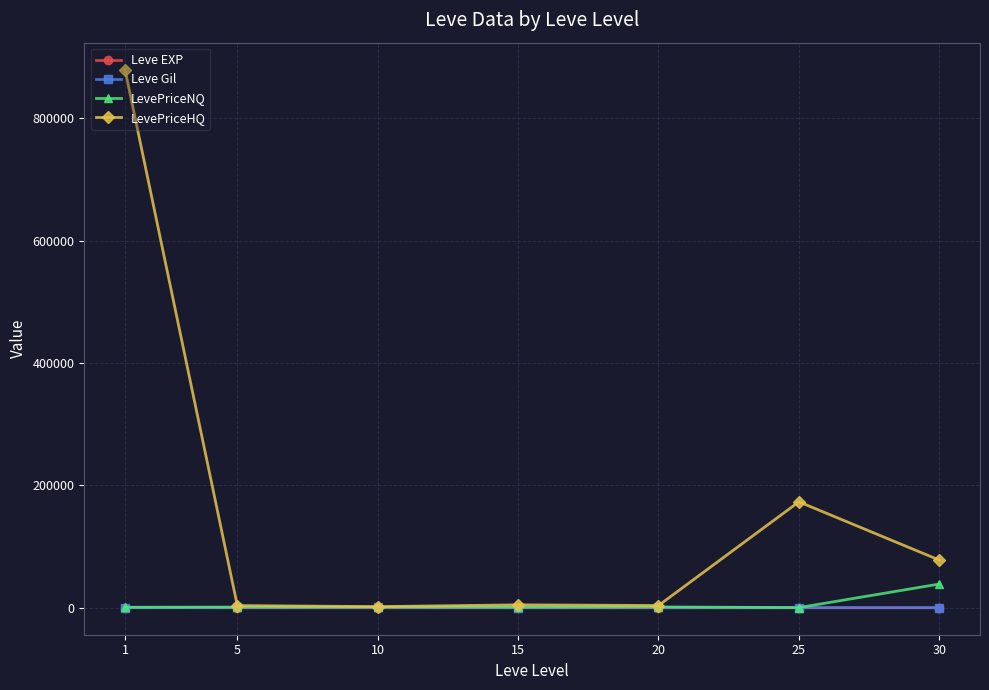

What is the value of the LevePriceNQ point at the 3rd from the left?

1210.8